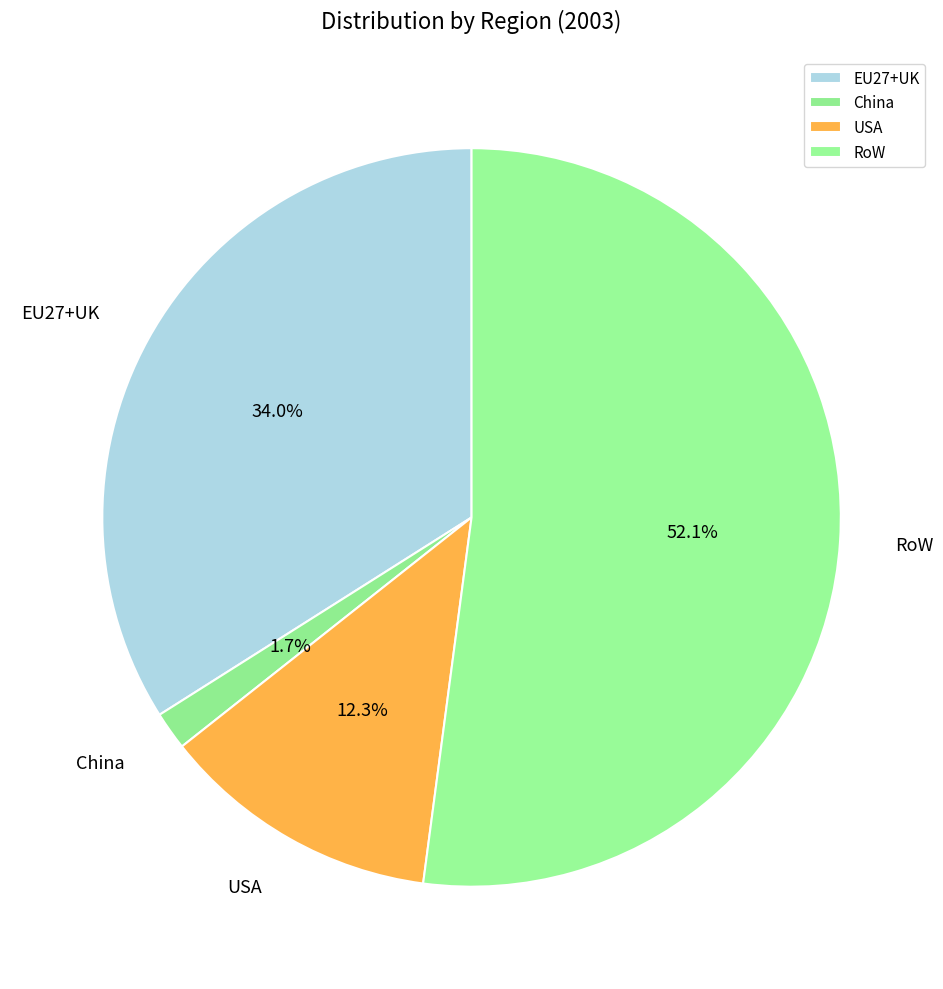

Does China account for over 50% of the chart?

No